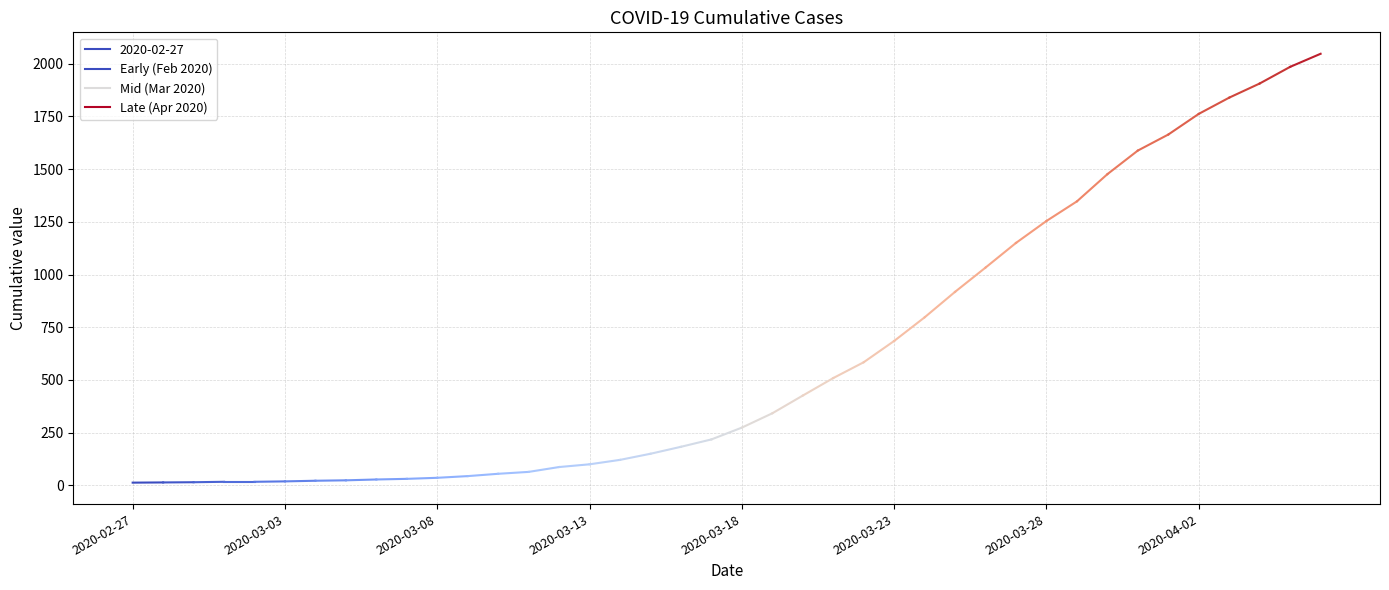

At which category does the chart reach its minimum across all series?

2020-02-27